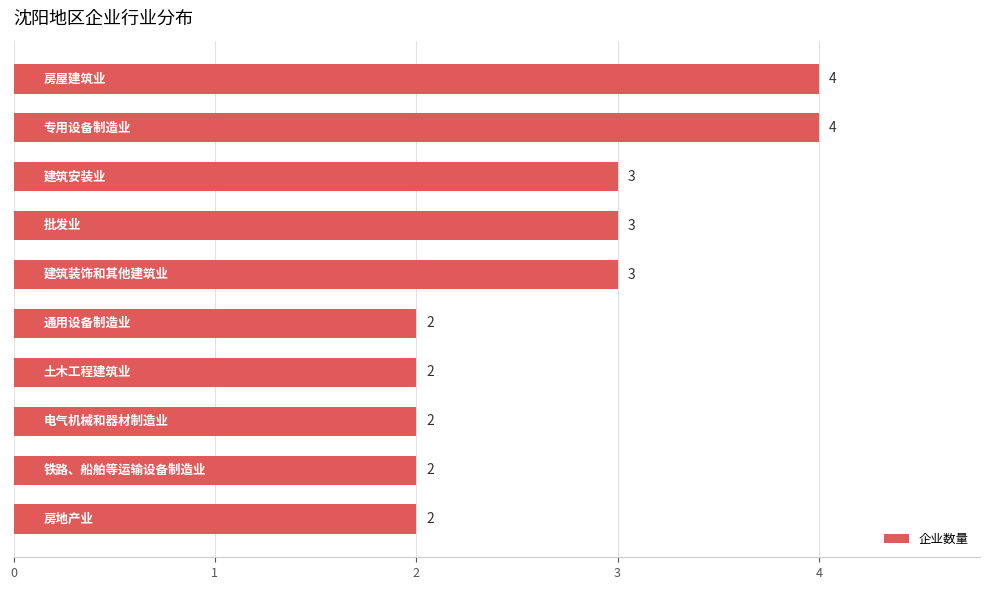

What is the maximum value shown in the chart?

4